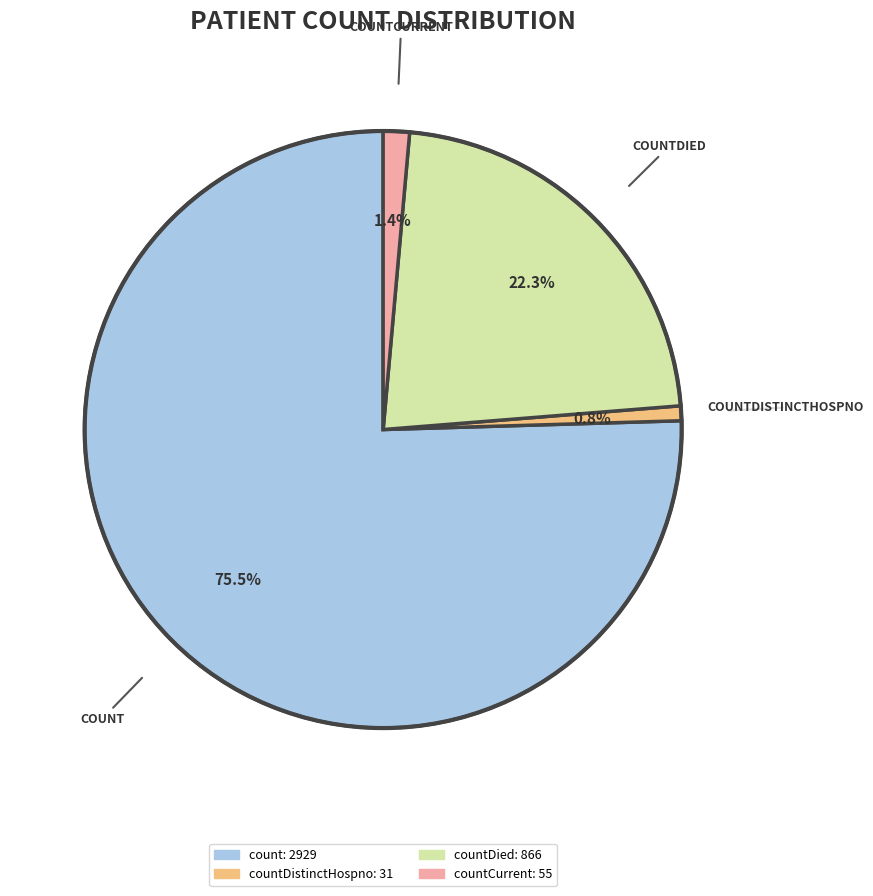

Does any single category account for the majority?

Yes